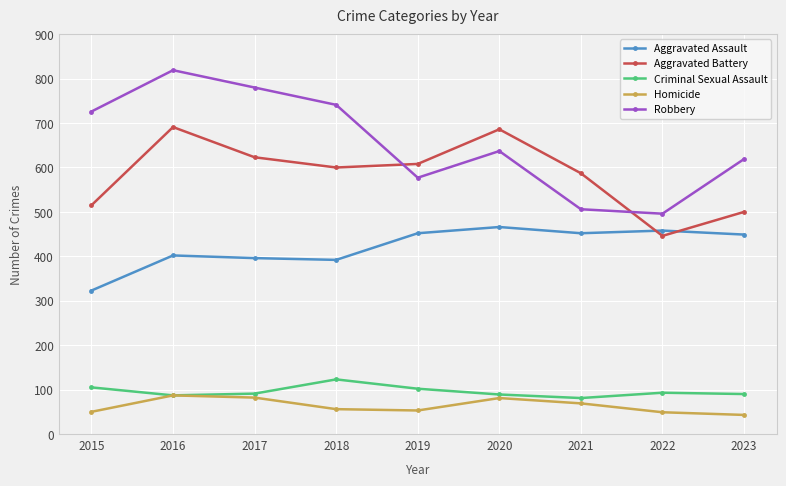

How many times do Robbery and Aggravated Battery cross each other?

2